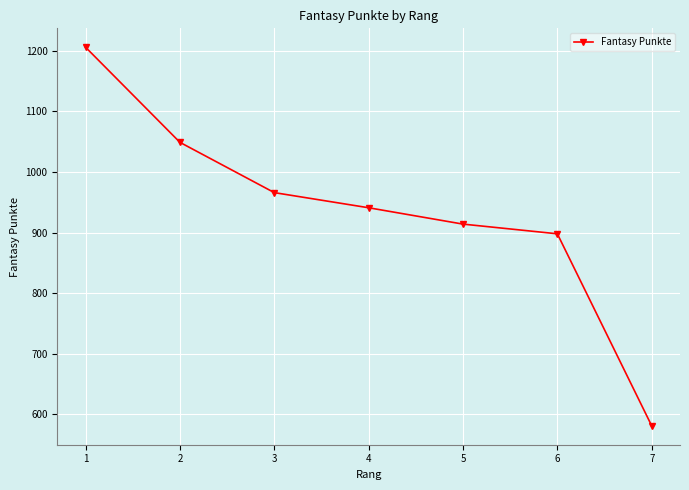

True or false: the data has more than 0 interior local peaks.

False